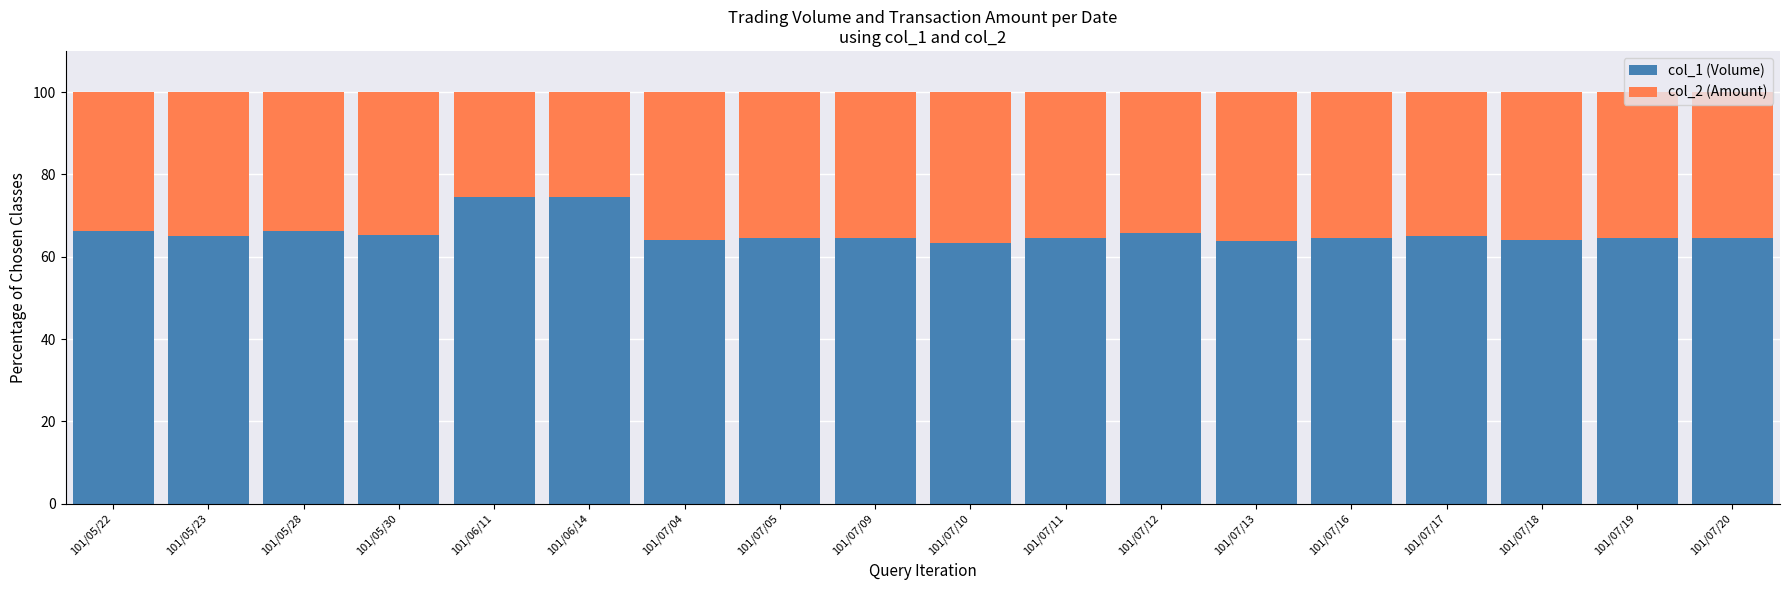

What is the total value across all series at 101/05/22?

100.0